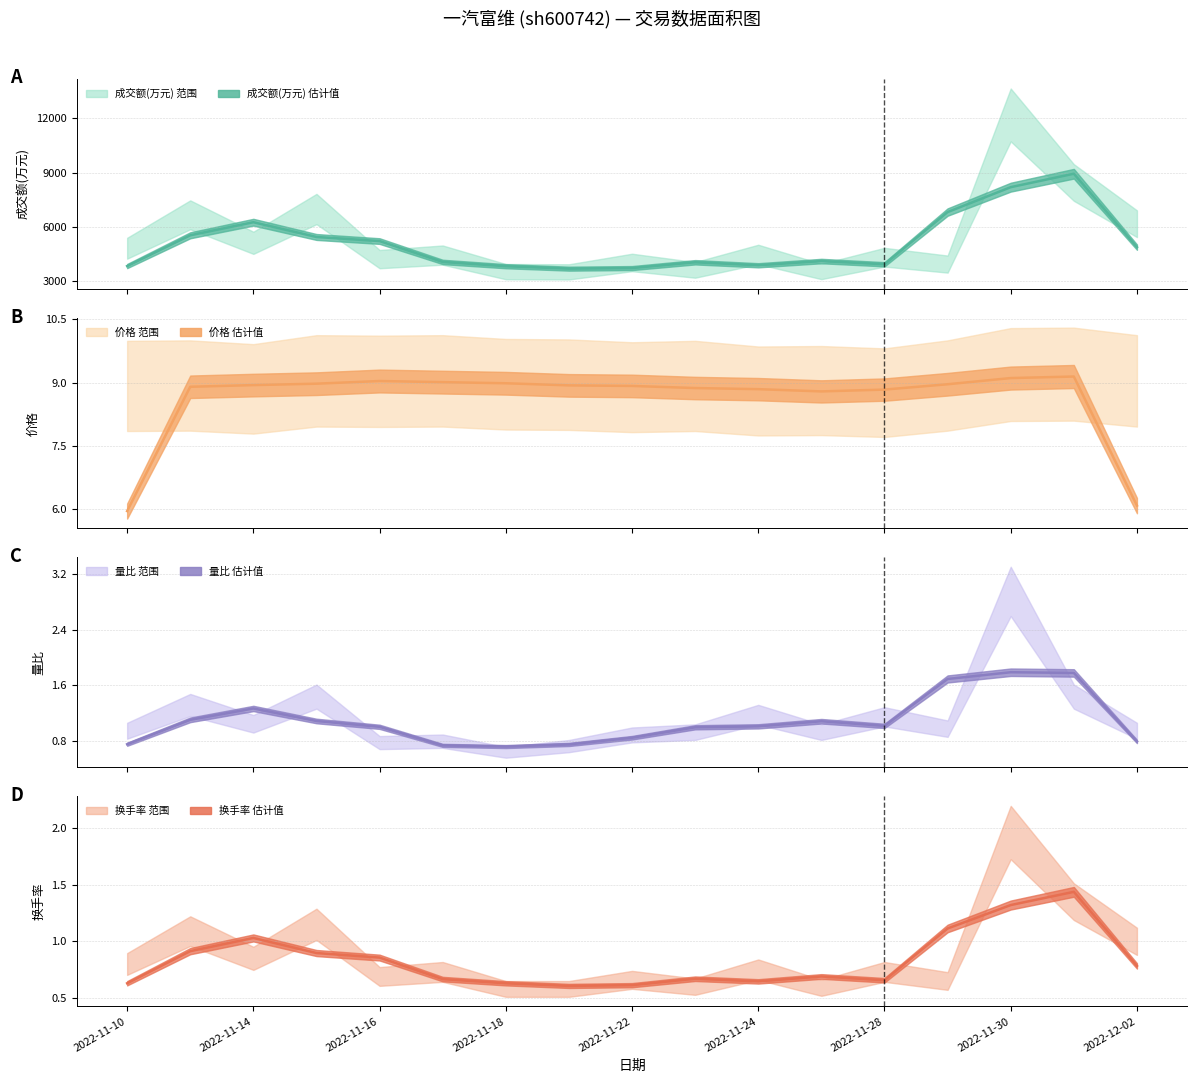

What is the label of the 6th point from the left?

2022-11-17